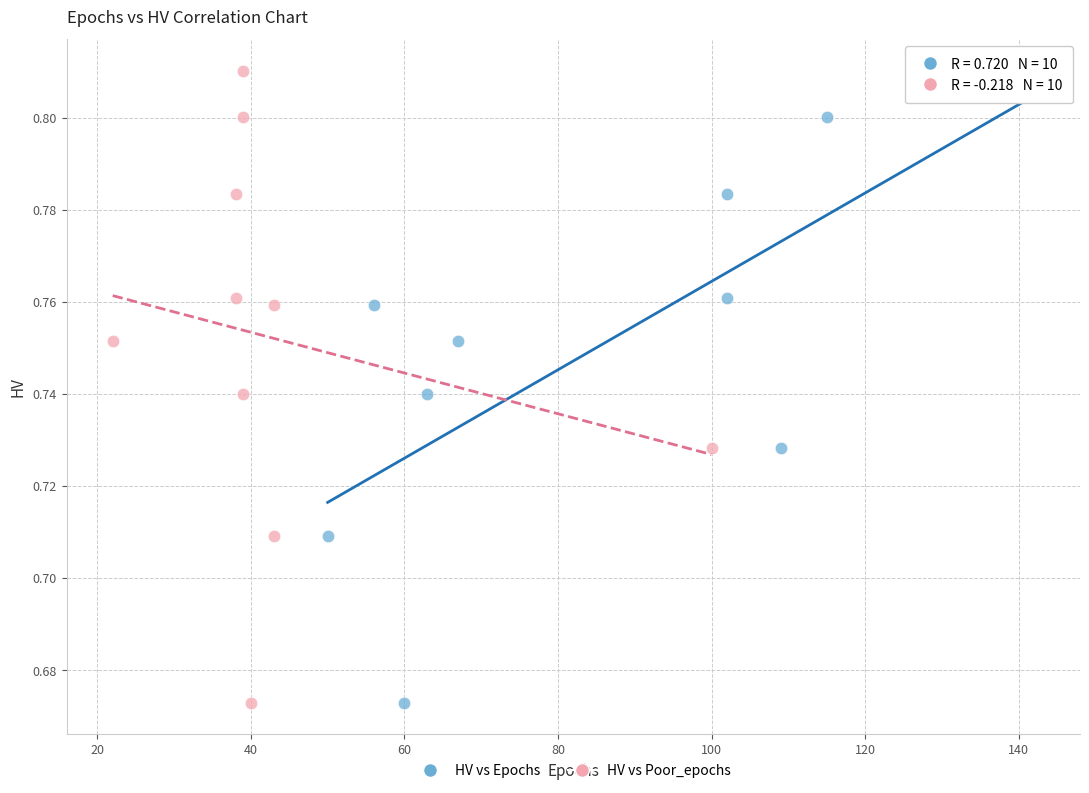

What are all the series names shown in the legend?

HV vs Epochs, HV vs Poor_epochs